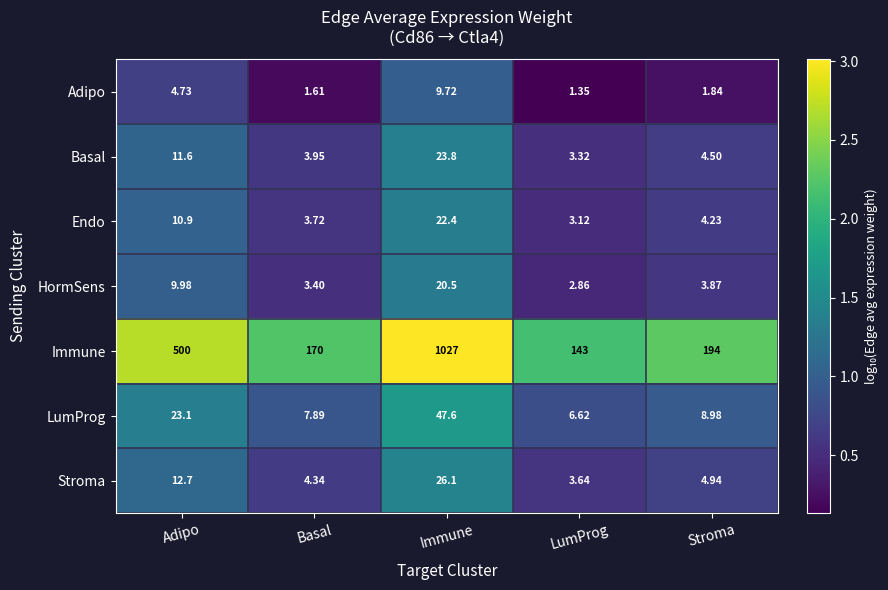

Rank the series by their maximum value, from highest to lowest.

Immune, LumProg, Stroma, Basal, Endo, HormSens, Adipo